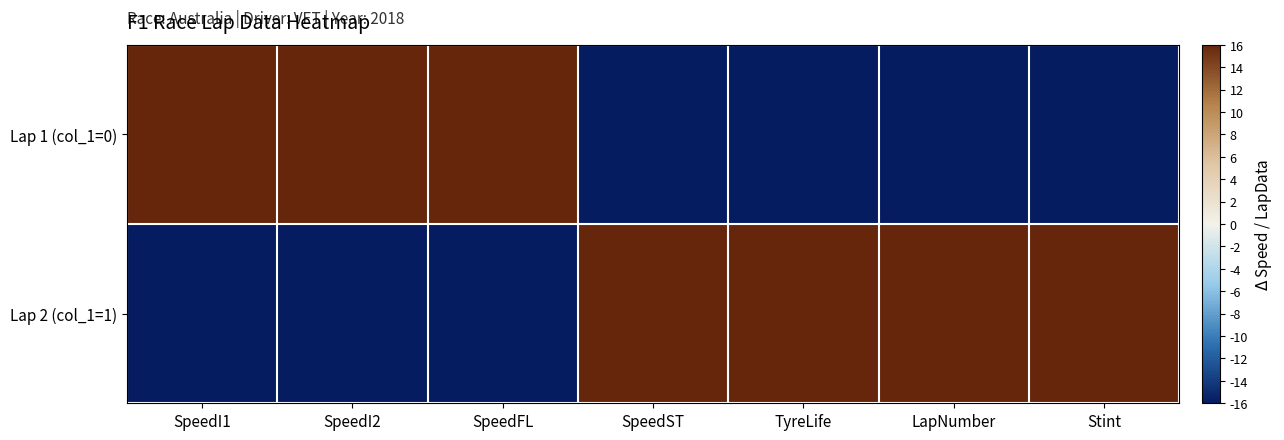

Reading left to right, list all the values displayed in this chart.

Lap 1 (col_1=0): SpeedI1=16	SpeedI2=16	SpeedFL=16	SpeedST=-16	TyreLife=-16	LapNumber=-16	Stint=-16
Lap 2 (col_1=1): SpeedI1=-16	SpeedI2=-16	SpeedFL=-16	SpeedST=16	TyreLife=16	LapNumber=16	Stint=16